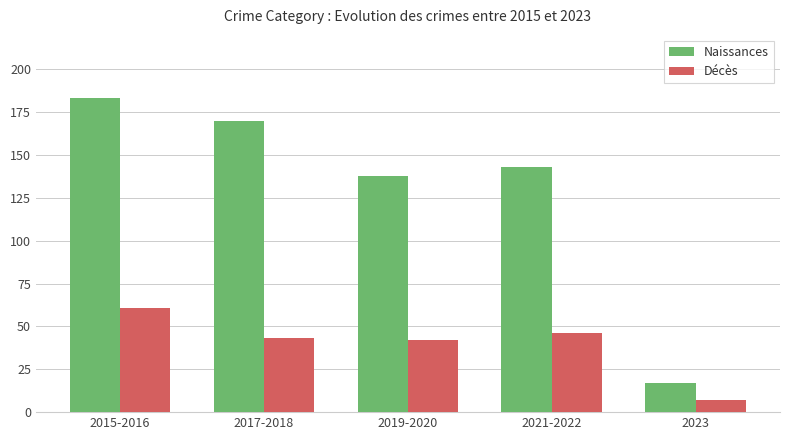

Which category has the lowest value across all series?

2023